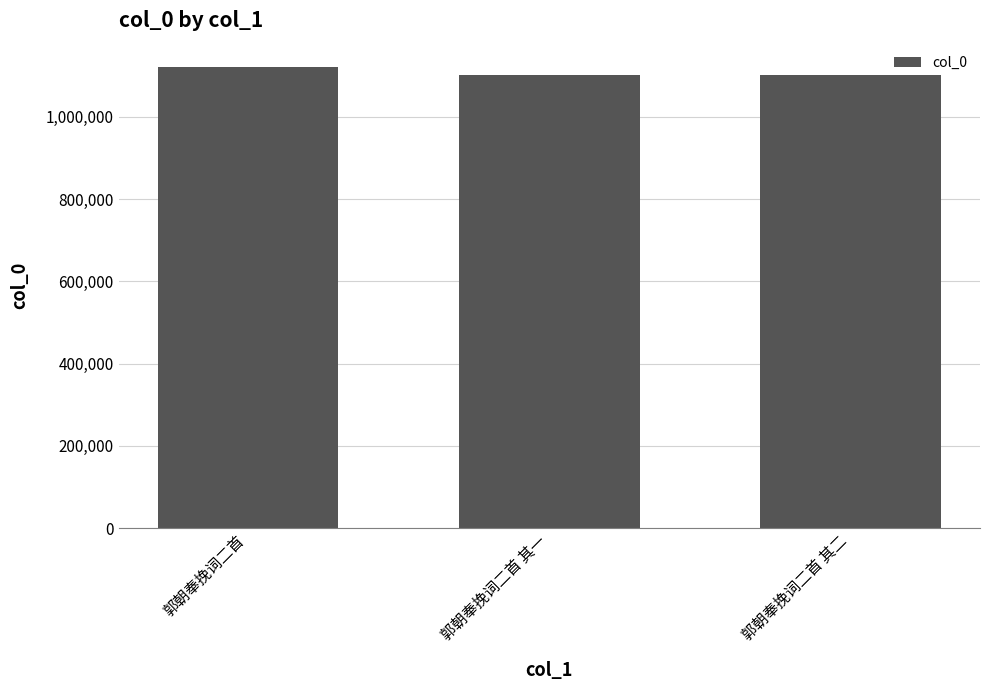

What is the smallest value displayed?

1102789